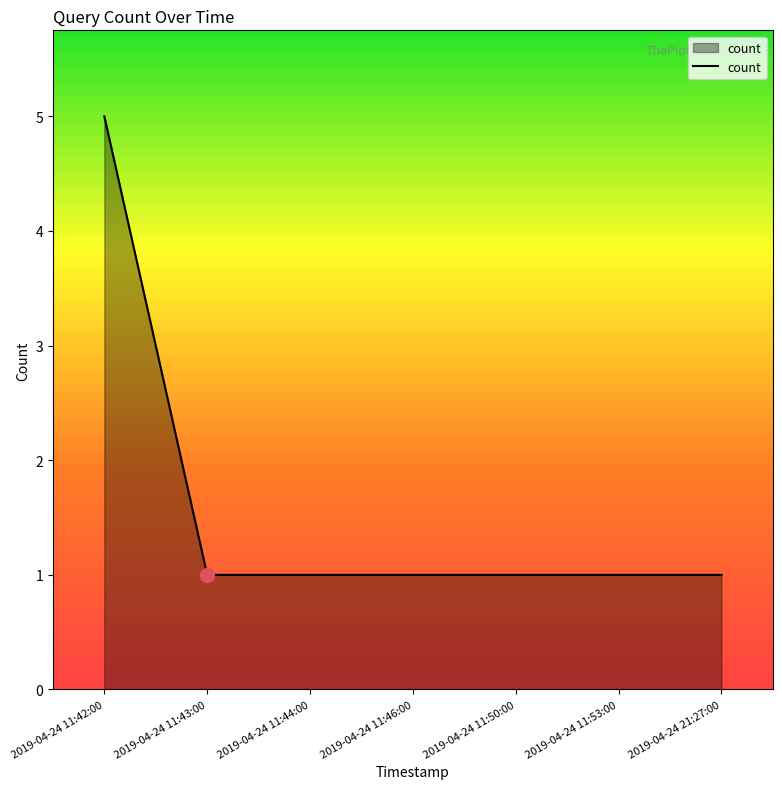

At which category does the chart reach its peak across all series?

2019-04-24 11:42:00